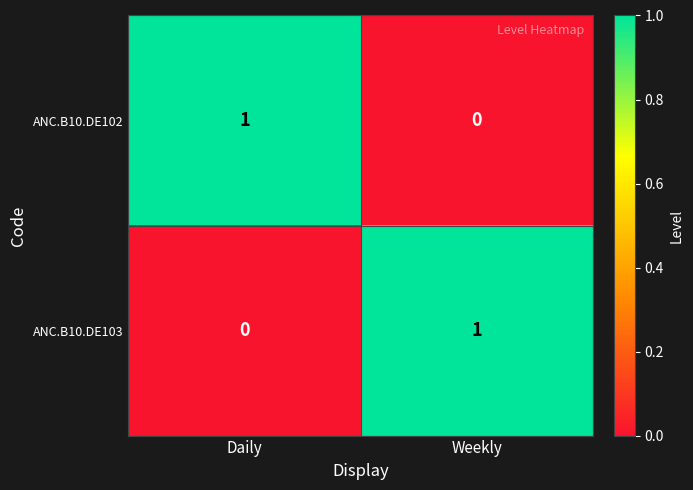

Where is ANC.B10.DE103 nearest to the value 0?

Daily